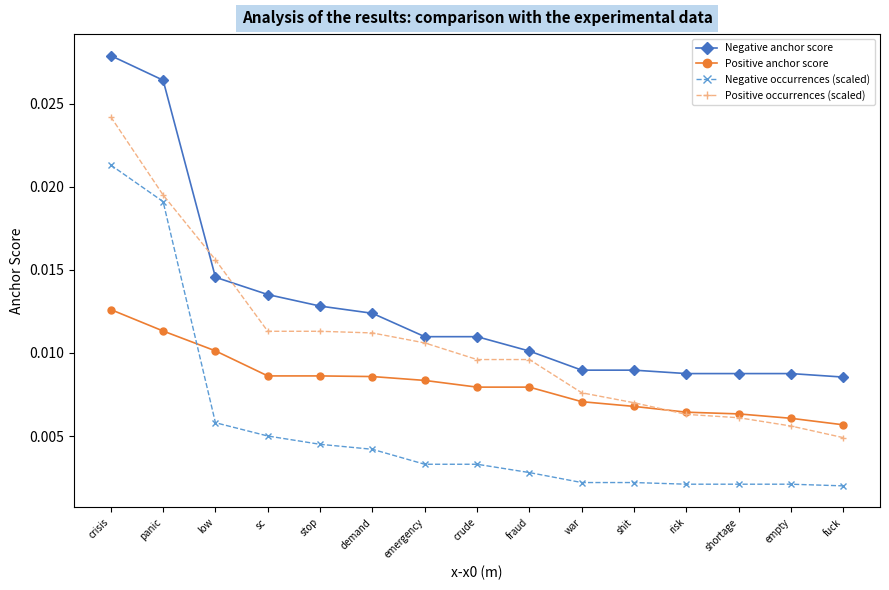

Rank the series by their maximum value, from highest to lowest.

Negative anchor score, Positive occurrences (scaled), Negative occurrences (scaled), Positive anchor score